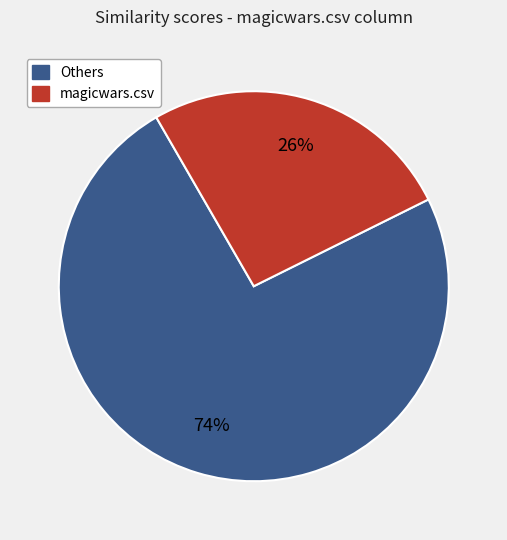

Does any single category account for the majority?

Yes